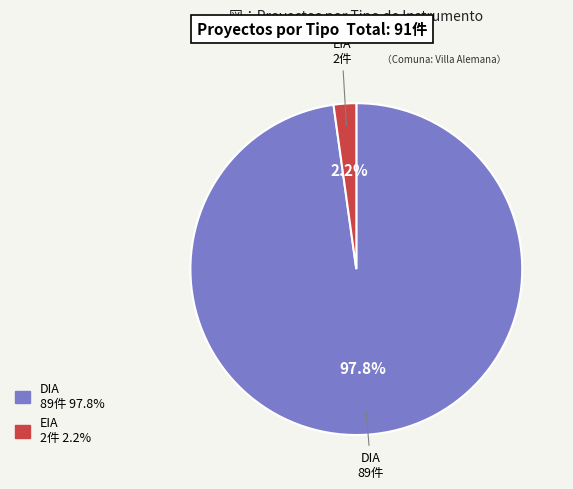

What is the ratio of the value at DIA to the value at EIA?

44.5